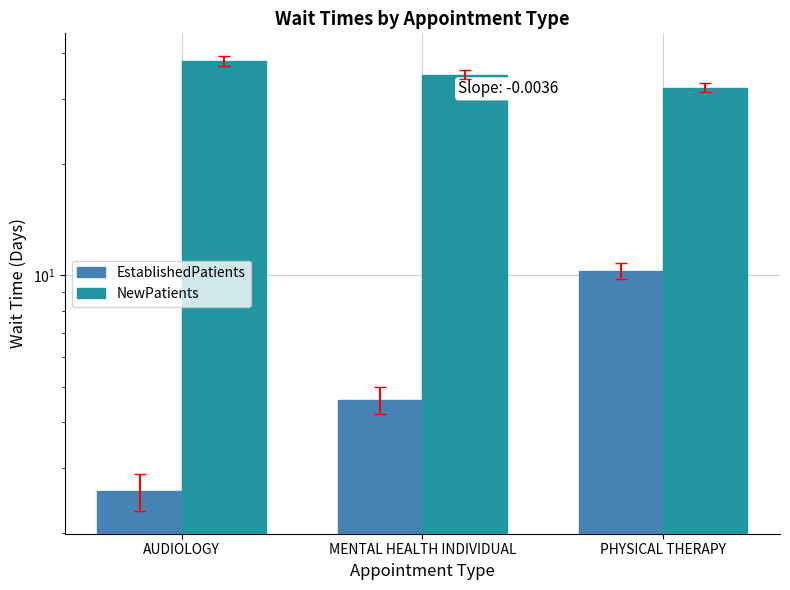

What is the sum of all EstablishedPatients values?

17.5